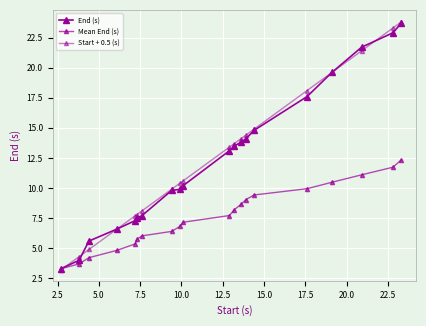

How many lines are shown in the chart?

3